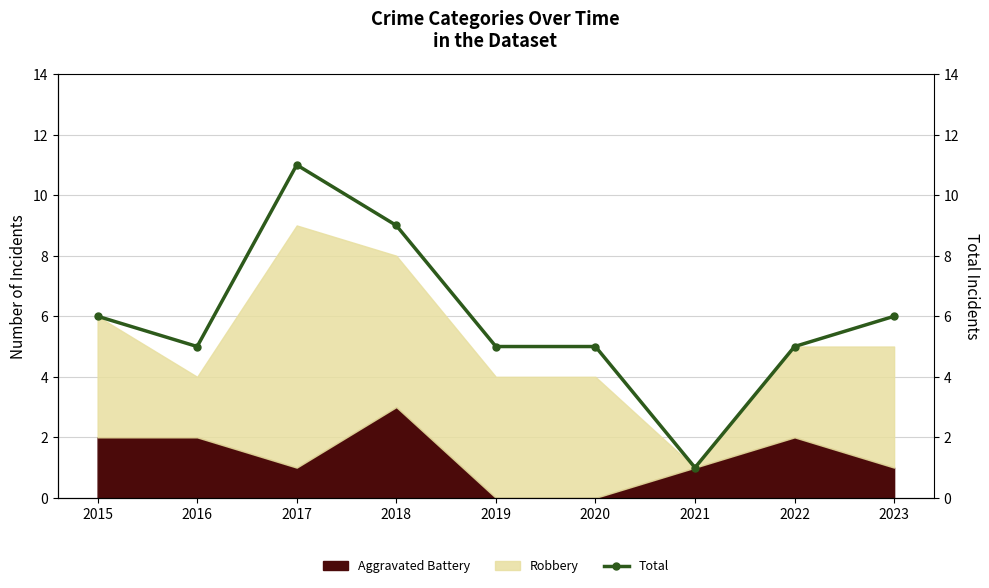

True or false: the data shows 0 at 2021.

False